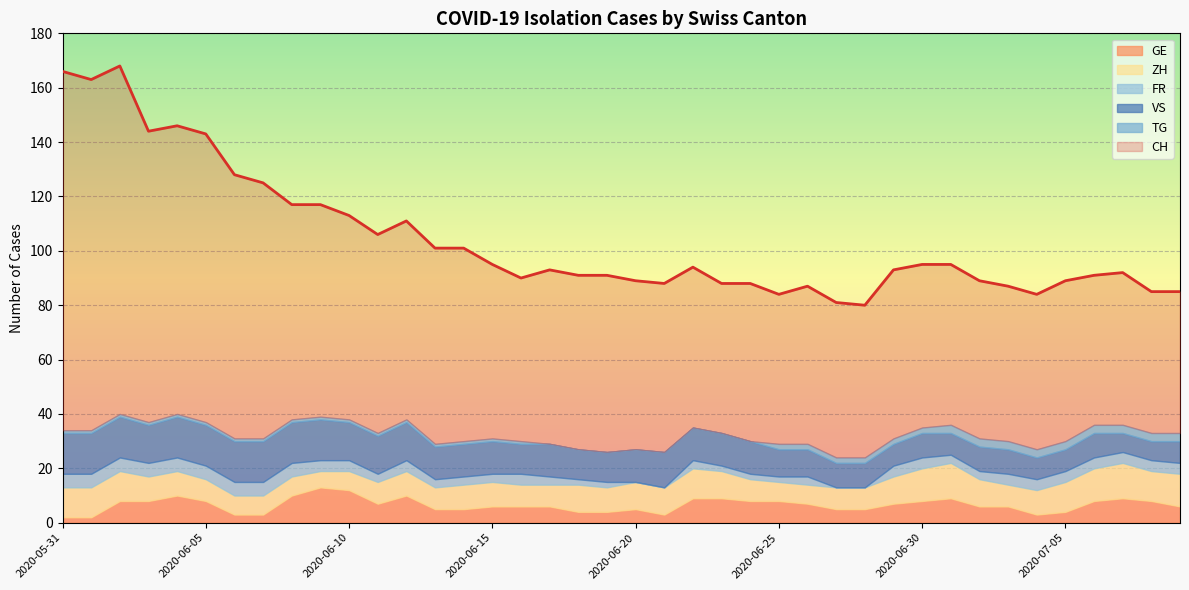

What position from the left is 2020-06-26?

27